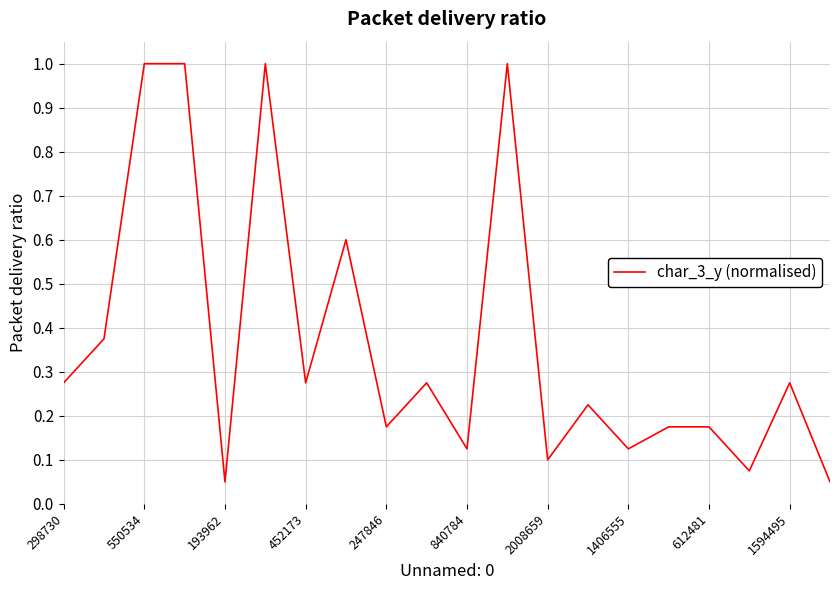

What is the greatest value displayed?

1.0